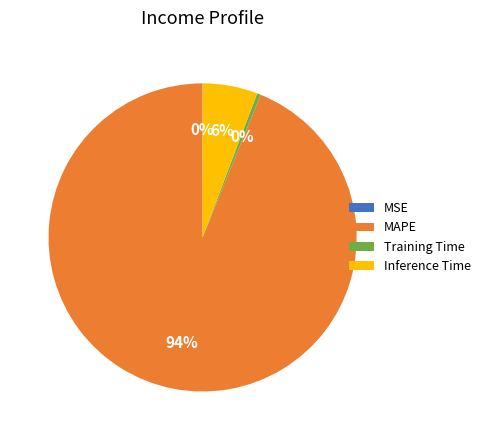

Between Training Time and MAPE, which is larger?

MAPE